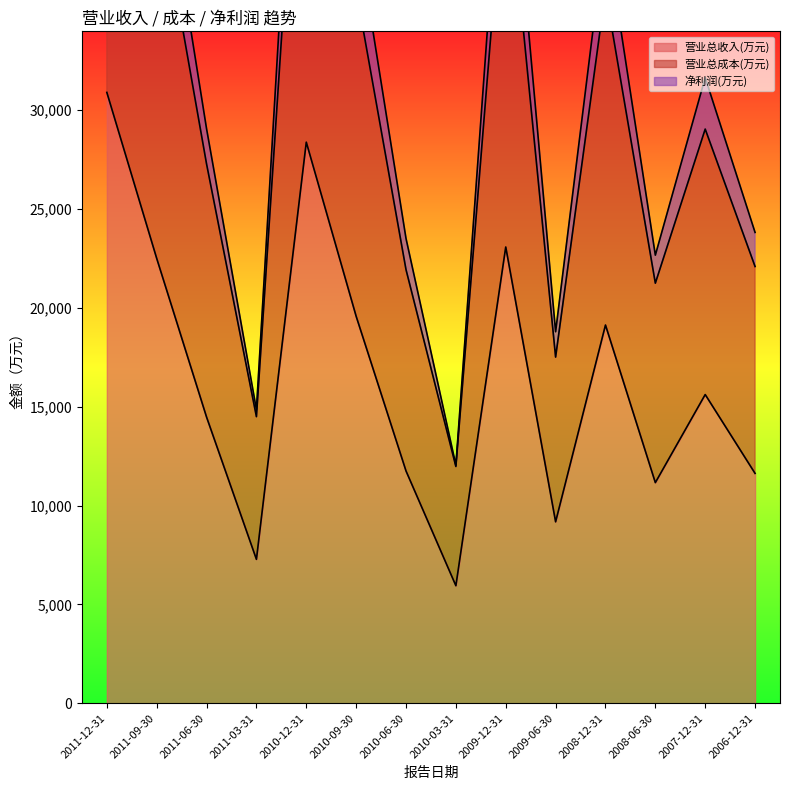

Is it true that 净利润(万元) equals 8625 at 2008-12-31?

False